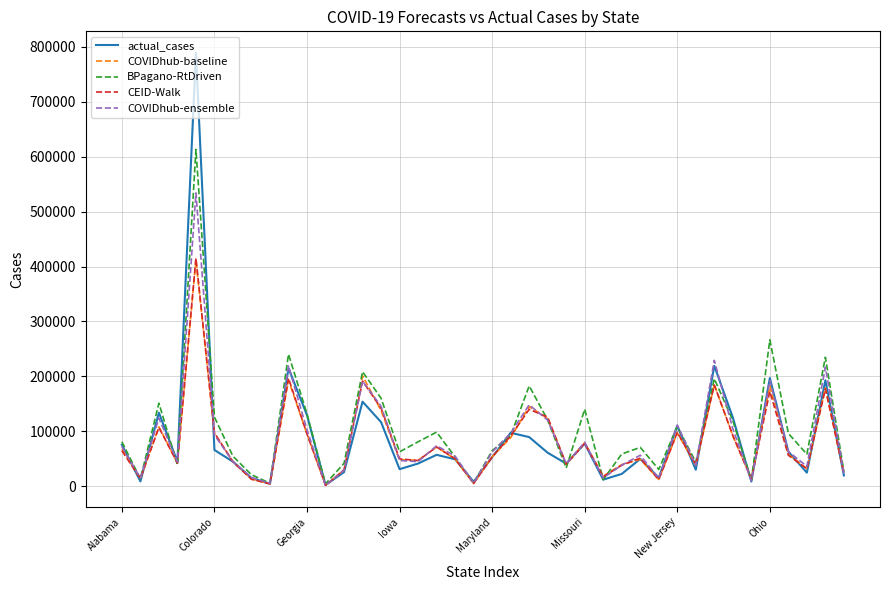

Which series has the widest spread of values?

actual_cases